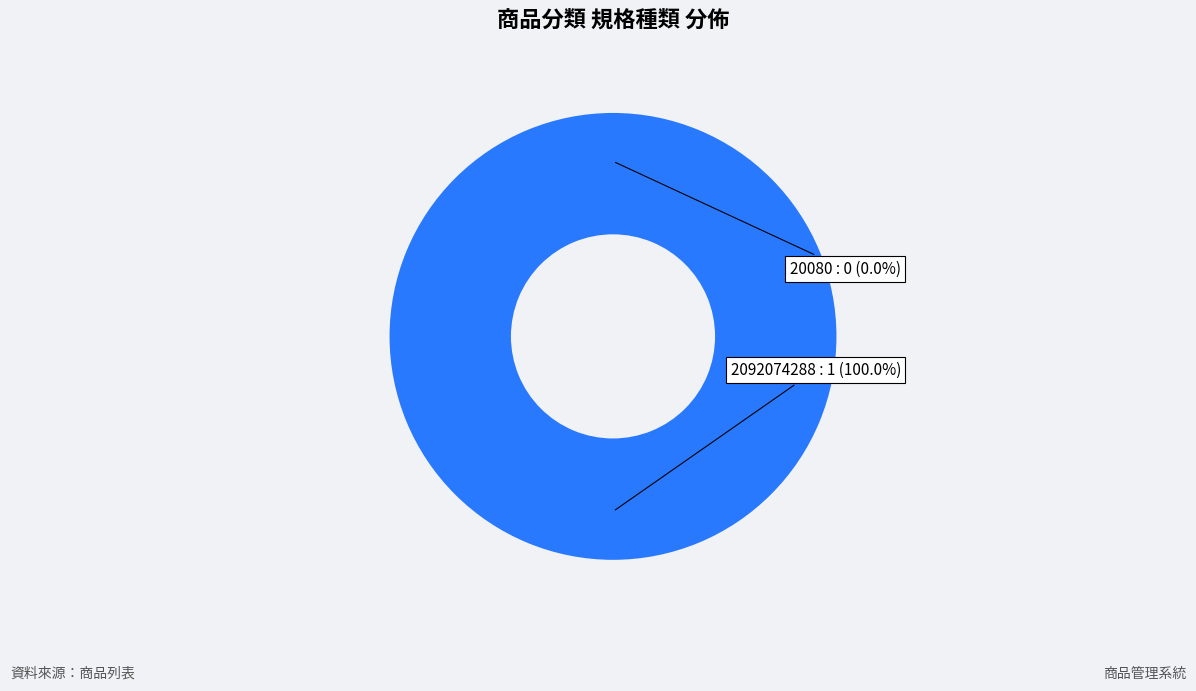

Which category has the smallest portion of the pie?

20080